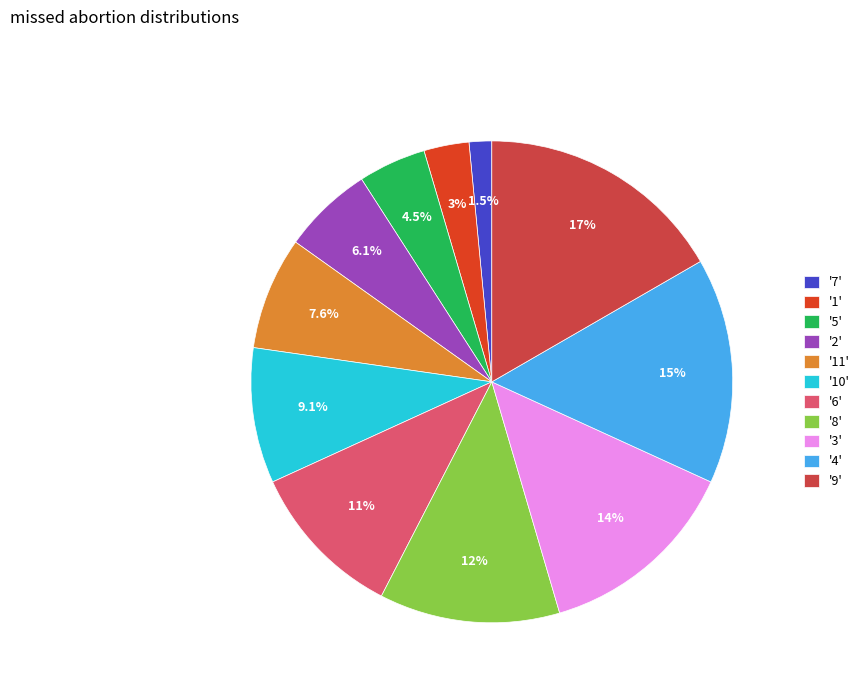

Rank the categories by value from highest to lowest.

'9', '4', '3', '8', '6', '10', '11', '2', '5', '1', '7'